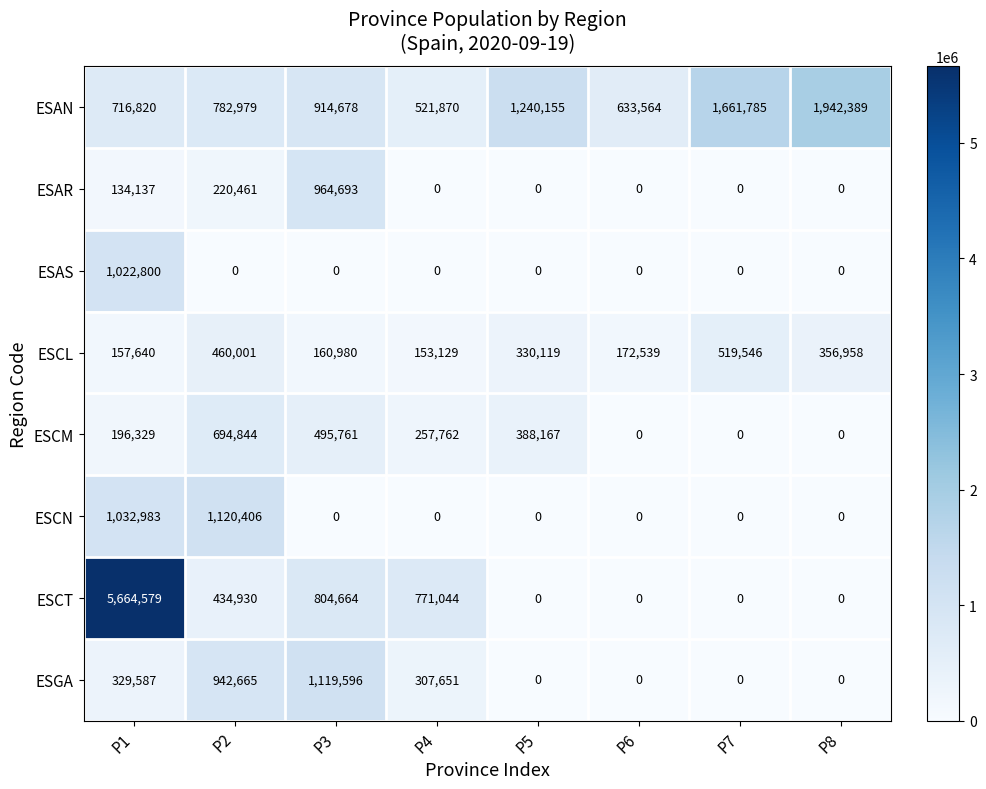

At which category is the sum across all series the highest?

P1